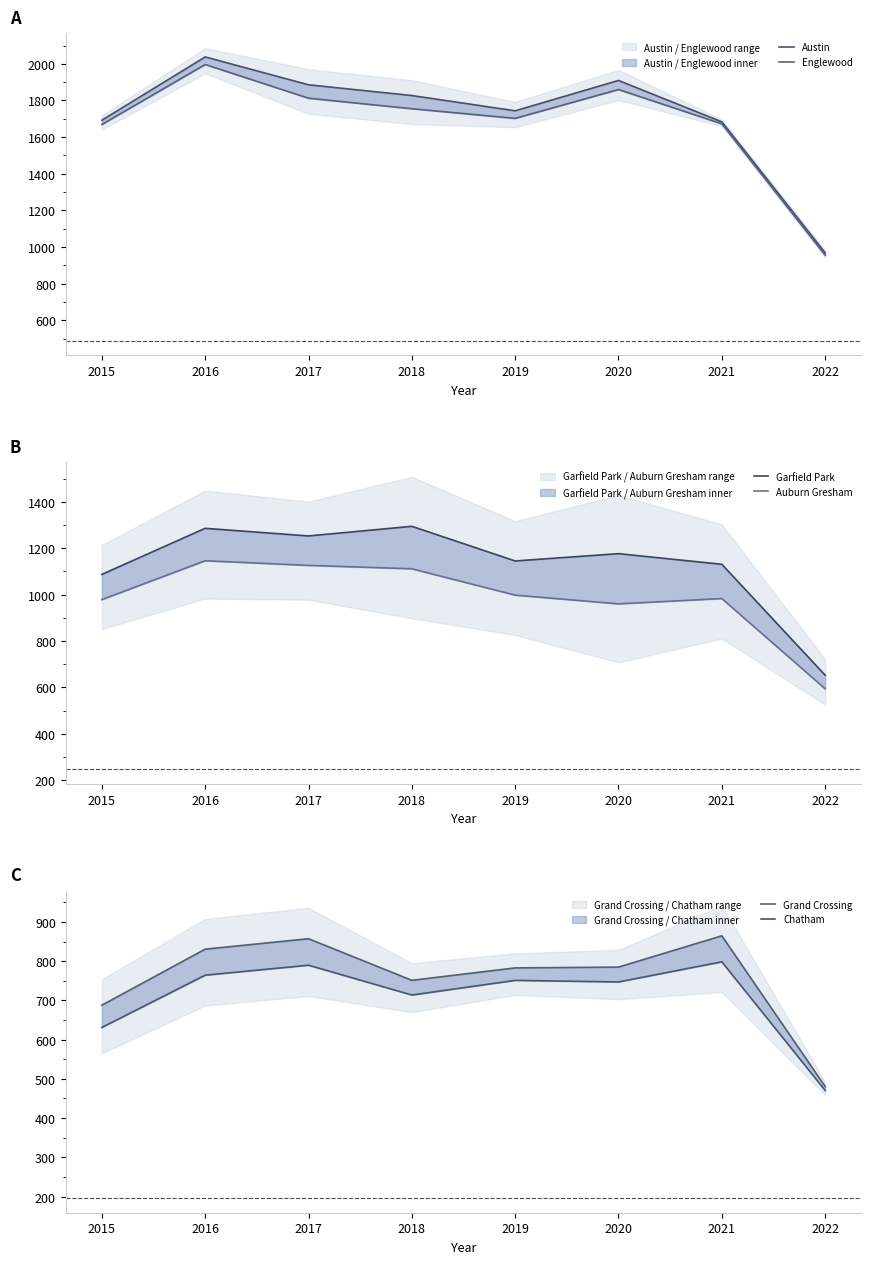

Which series has the largest total across all categories?

Austin